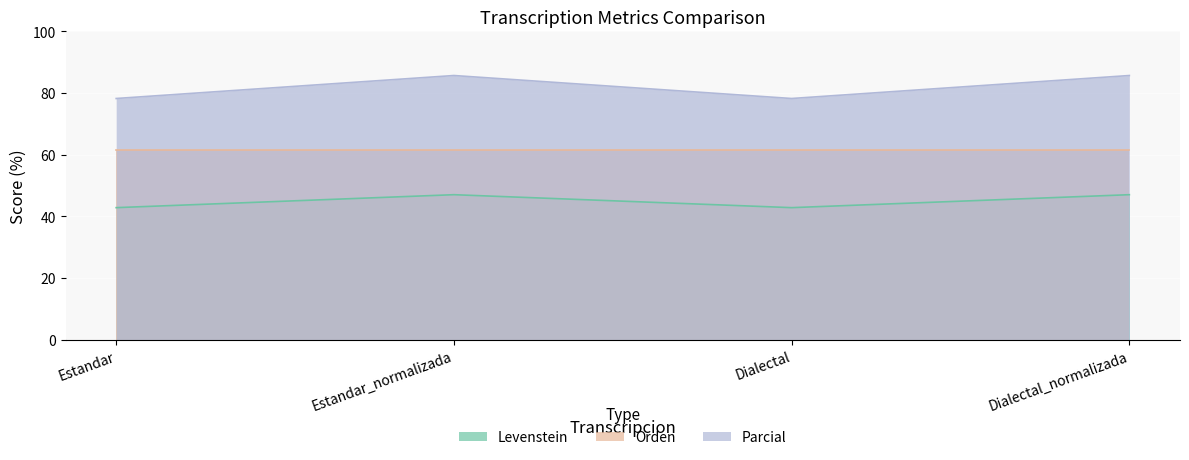

Rank the series at Dialectal from highest to lowest value.

Parcial, Orden, Levenstein